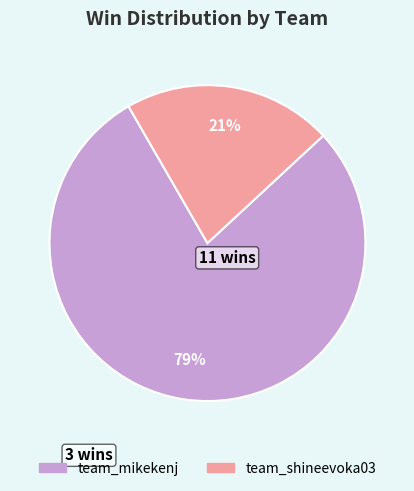

Count the number of slices in the pie.

2